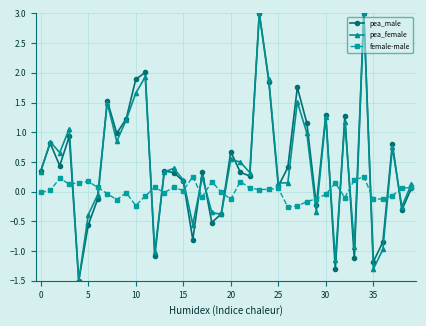

What is the sum of all pea_female values?

17.3